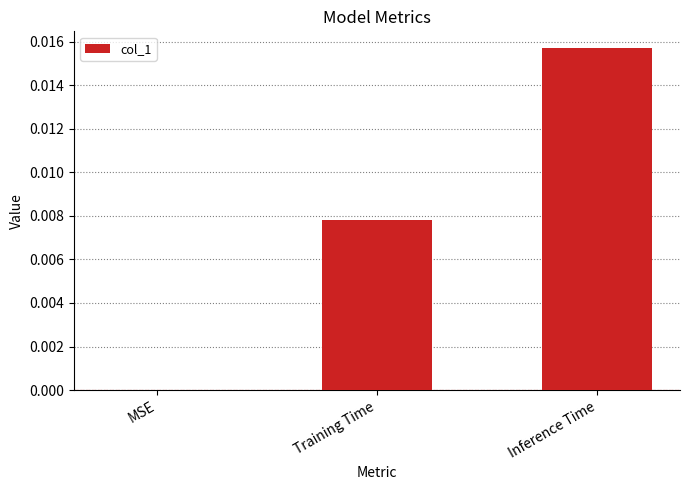

Between Training Time and Inference Time, which is larger?

Inference Time